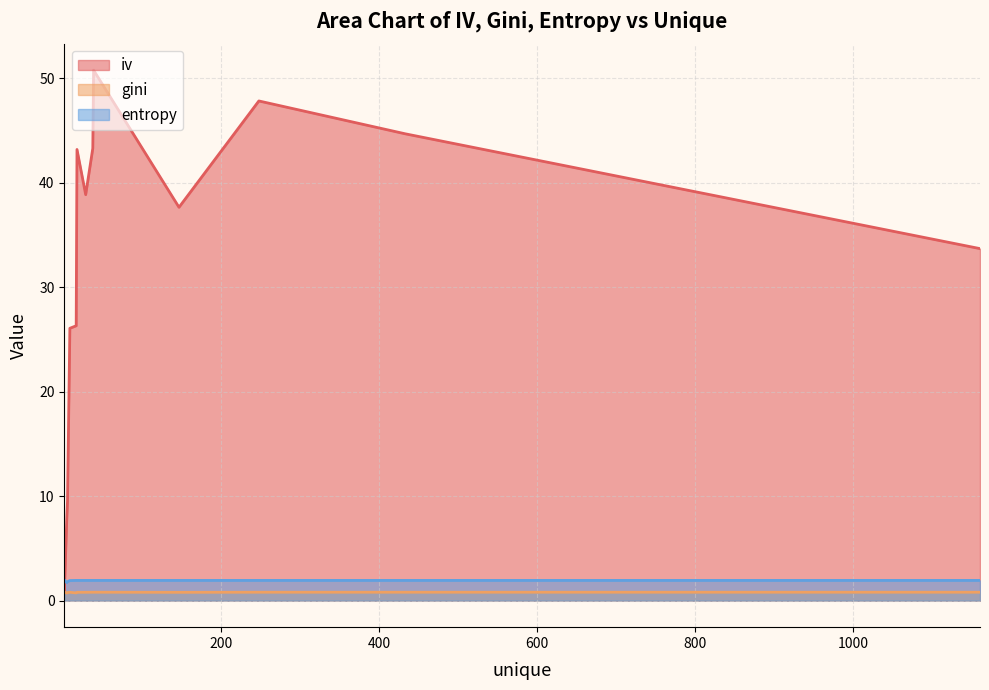

At how many categories does at least one series exceed 44?

3